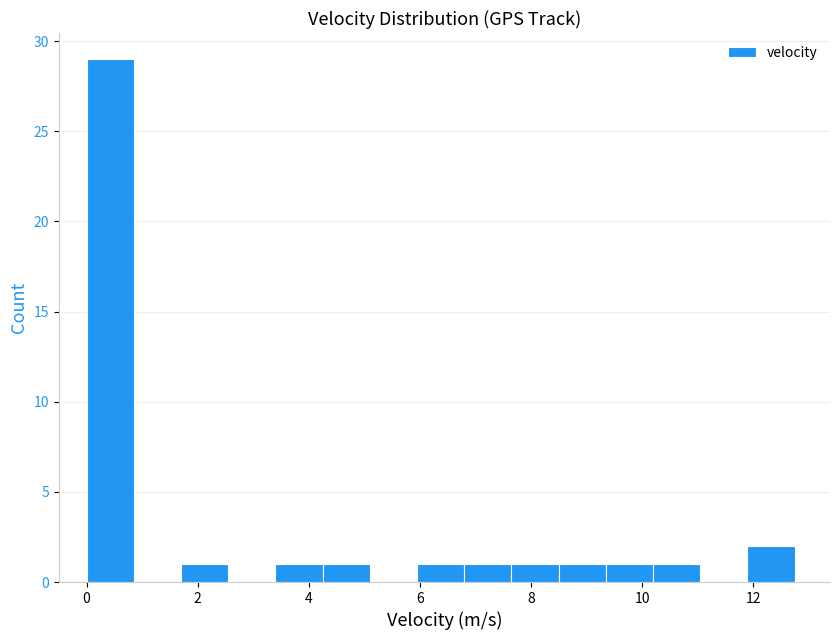

How tall is the bar that spans 4.2 to 5.0 on the x-axis? Neither the bar edges nor the heights are printed on the chart, so give them approximately, as read against the axes.

1